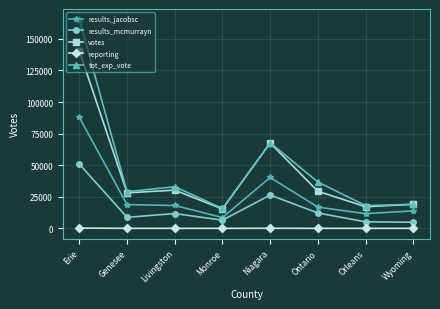

Which series changed the most between Niagara and Ontario?

votes